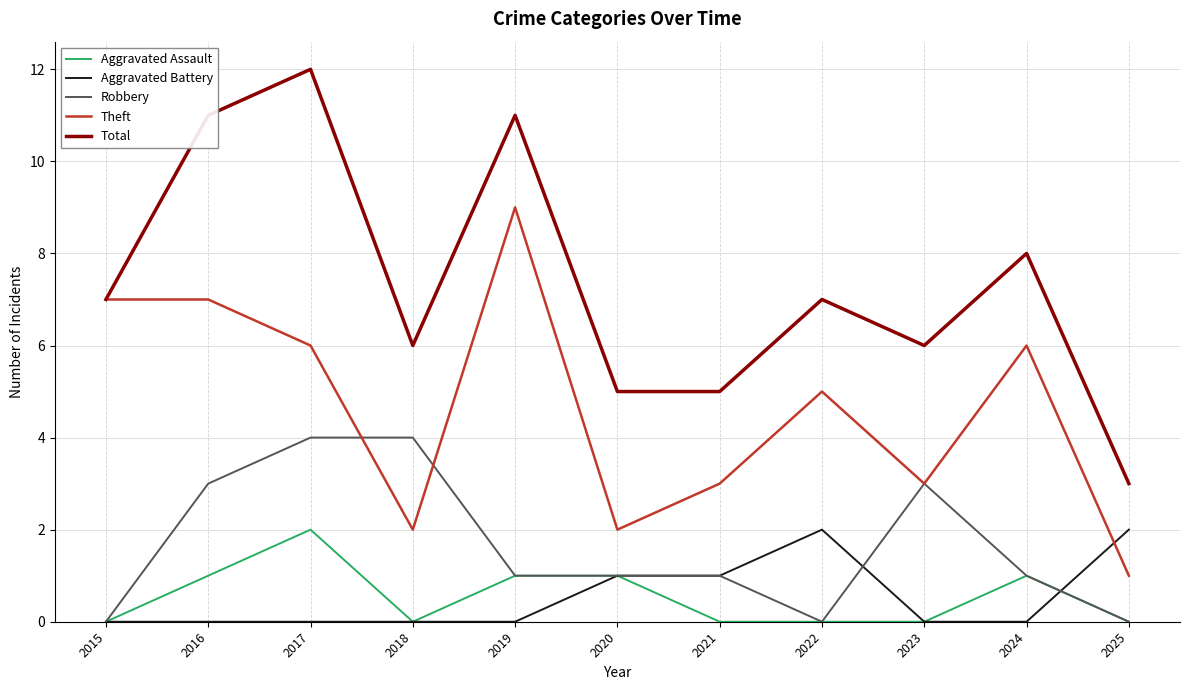

Reading left to right, transcribe all the data shown in this chart.

Aggravated Assault: 2015=0	2016=1	2017=2	2018=0	2019=1	2020=1	2021=0	2022=0	2023=0	2024=1	2025=0
Aggravated Battery: 2015=0	2016=0	2017=0	2018=0	2019=0	2020=1	2021=1	2022=2	2023=0	2024=0	2025=2
Robbery: 2015=0	2016=3	2017=4	2018=4	2019=1	2020=1	2021=1	2022=0	2023=3	2024=1	2025=0
Theft: 2015=7	2016=7	2017=6	2018=2	2019=9	2020=2	2021=3	2022=5	2023=3	2024=6	2025=1
Total: 2015=7	2016=11	2017=12	2018=6	2019=11	2020=5	2021=5	2022=7	2023=6	2024=8	2025=3